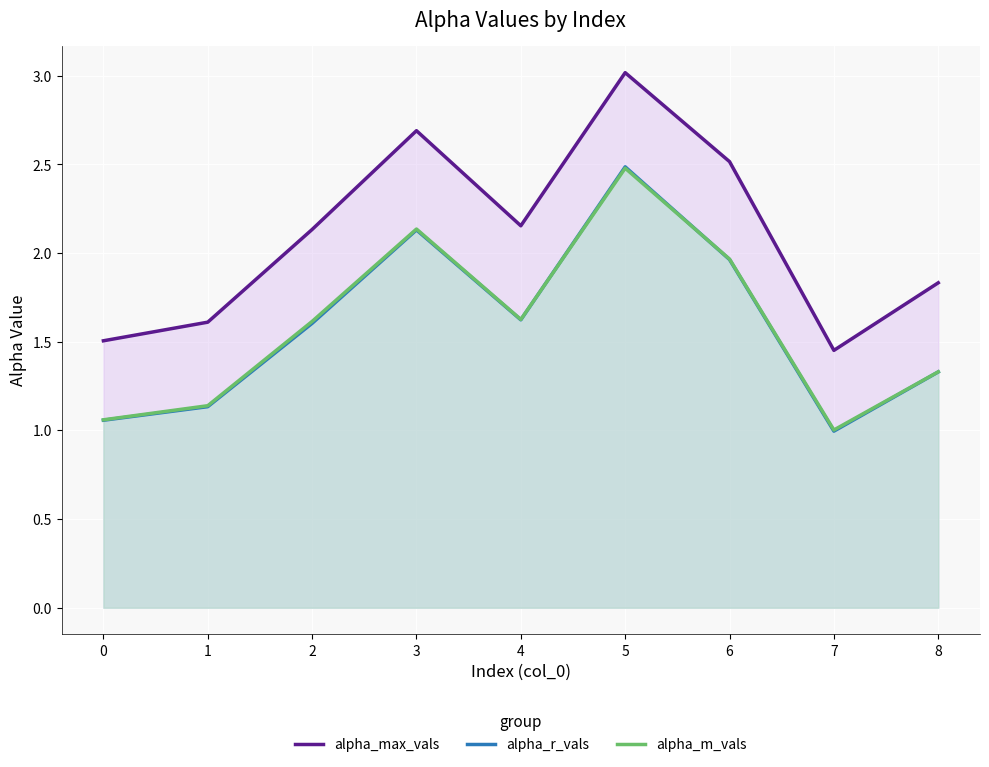

Which category has the highest value across all series?

5